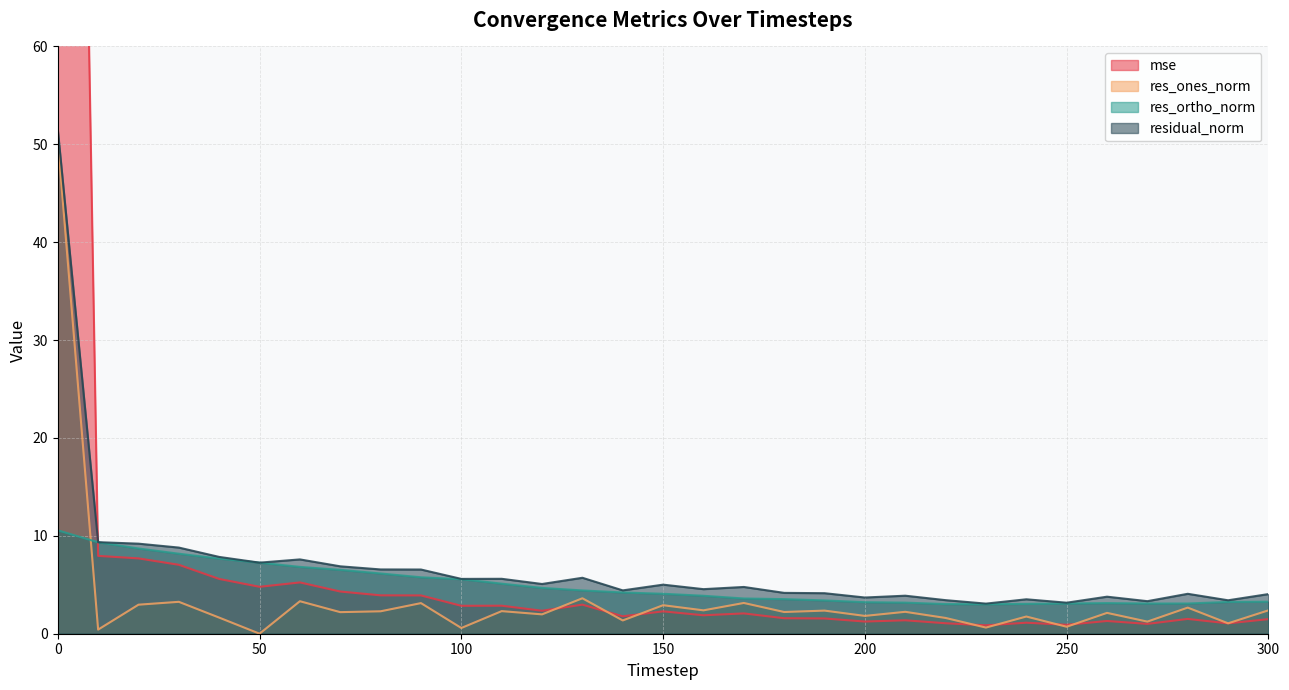

Which series has the largest total across all categories?

mse